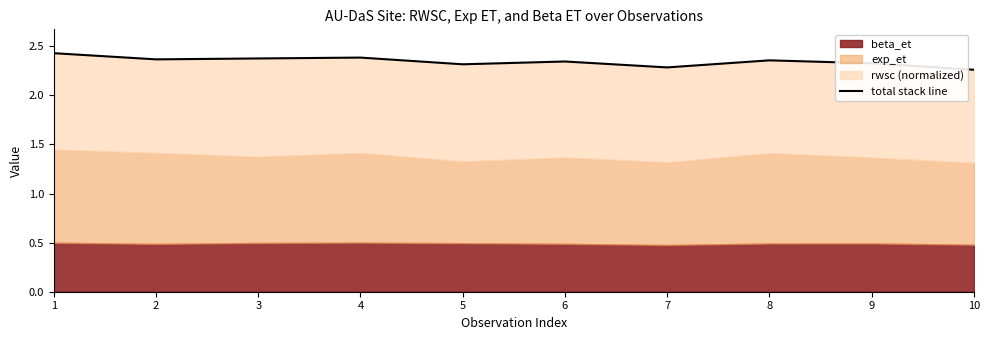

How many lines are shown in the chart?

1